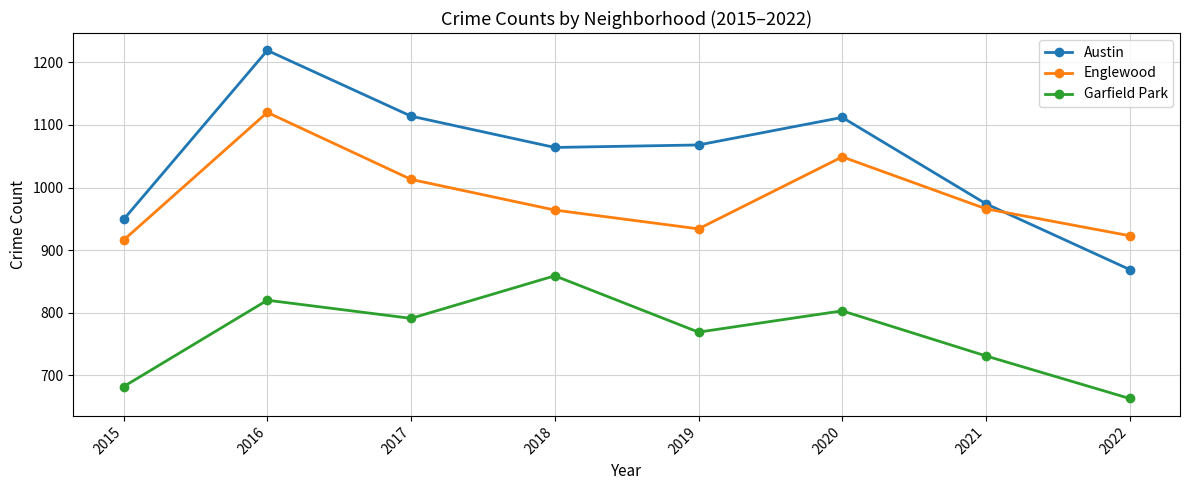

What is the sum of the Garfield Park values at 2022 and 2017?

1454